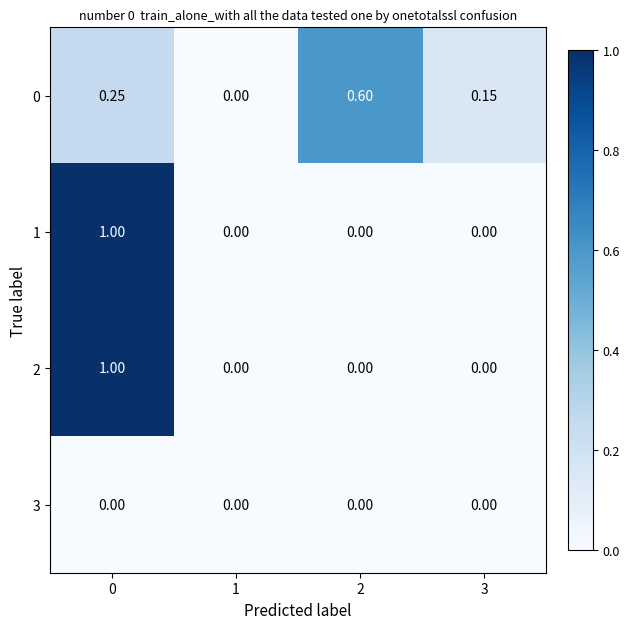

Is the value of 3 at 0 greater than the value of 0 at 3?

No